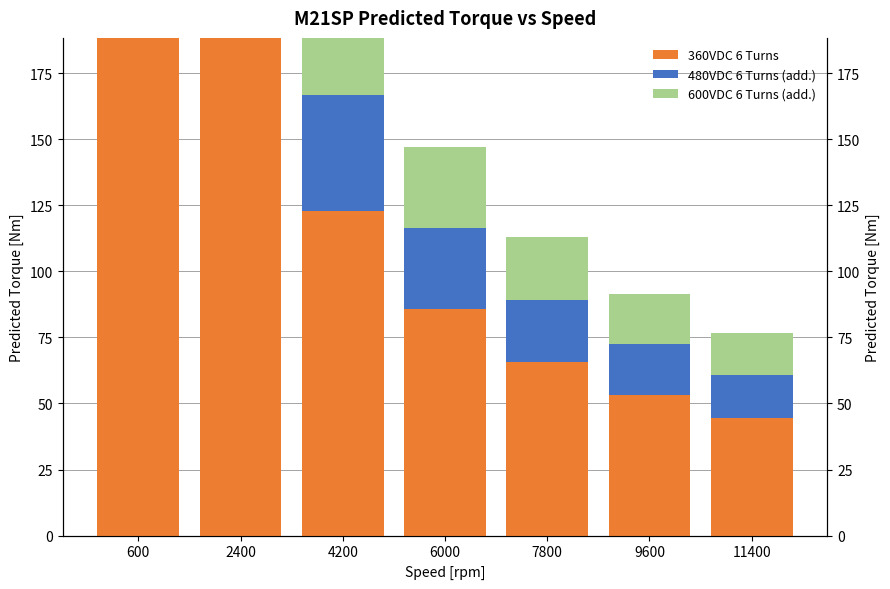

What are all the series names shown in the legend?

360VDC 6 Turns, 480VDC 6 Turns (add.), 600VDC 6 Turns (add.)